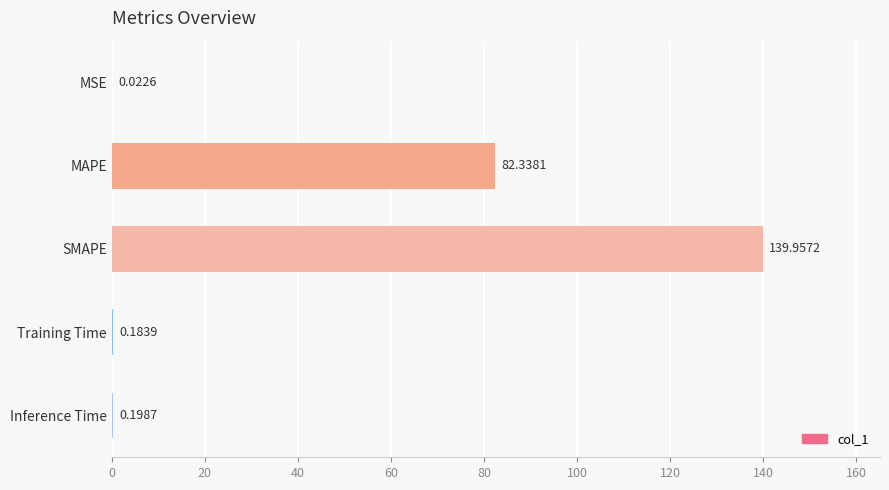

Where is the data nearest to the value 69?

MAPE